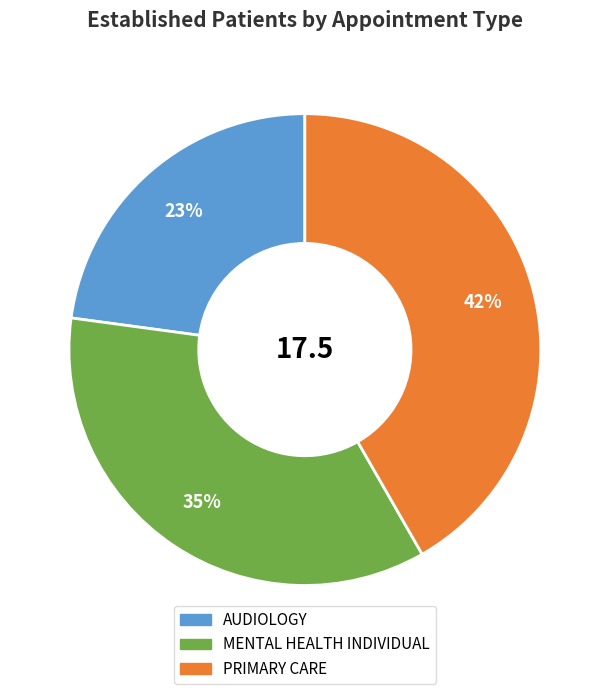

Does AUDIOLOGY represent more than half of the total?

No